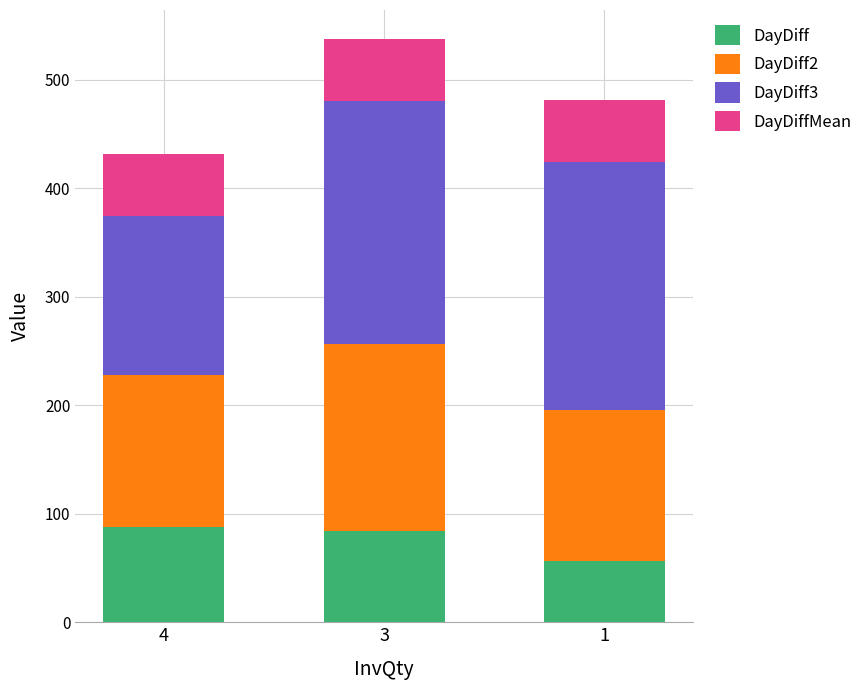

At which category is the sum across all series the highest?

3